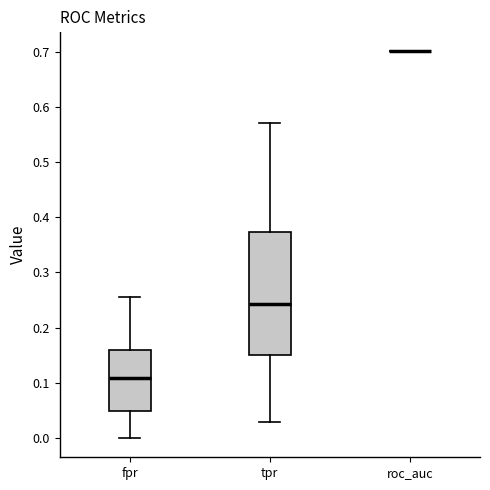

Which box is the tallest, from its lower edge to its upper edge?

tpr